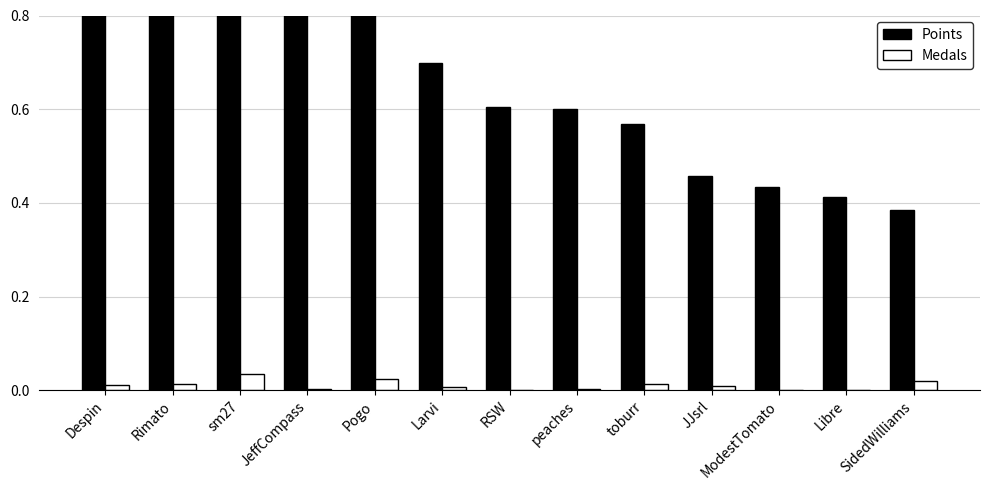

Which has a higher value, Libre or Larvi?

Larvi